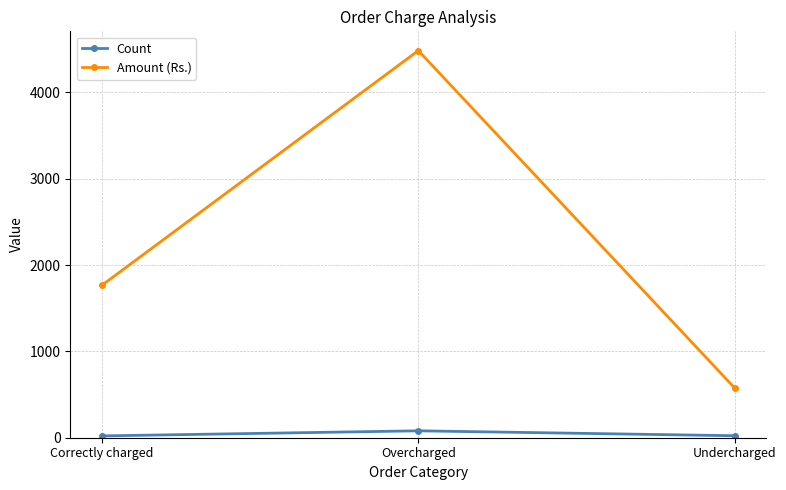

Which series changed the most between Overcharged and Undercharged?

Amount (Rs.)